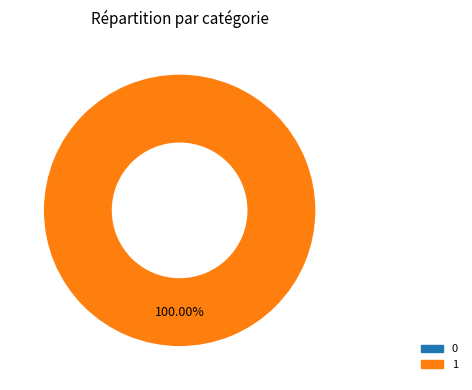

What percentage is the 1 slice, to the nearest percent?

100%